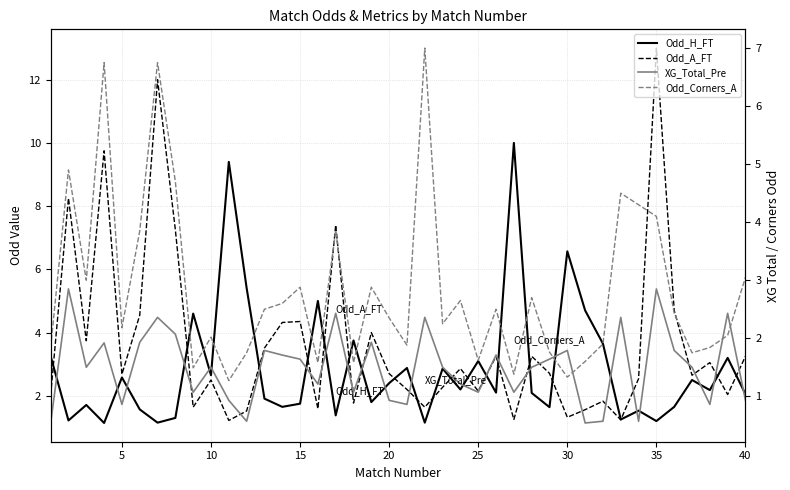

How many intersections are there between Odd_H_FT and Odd_Corners_A?

21